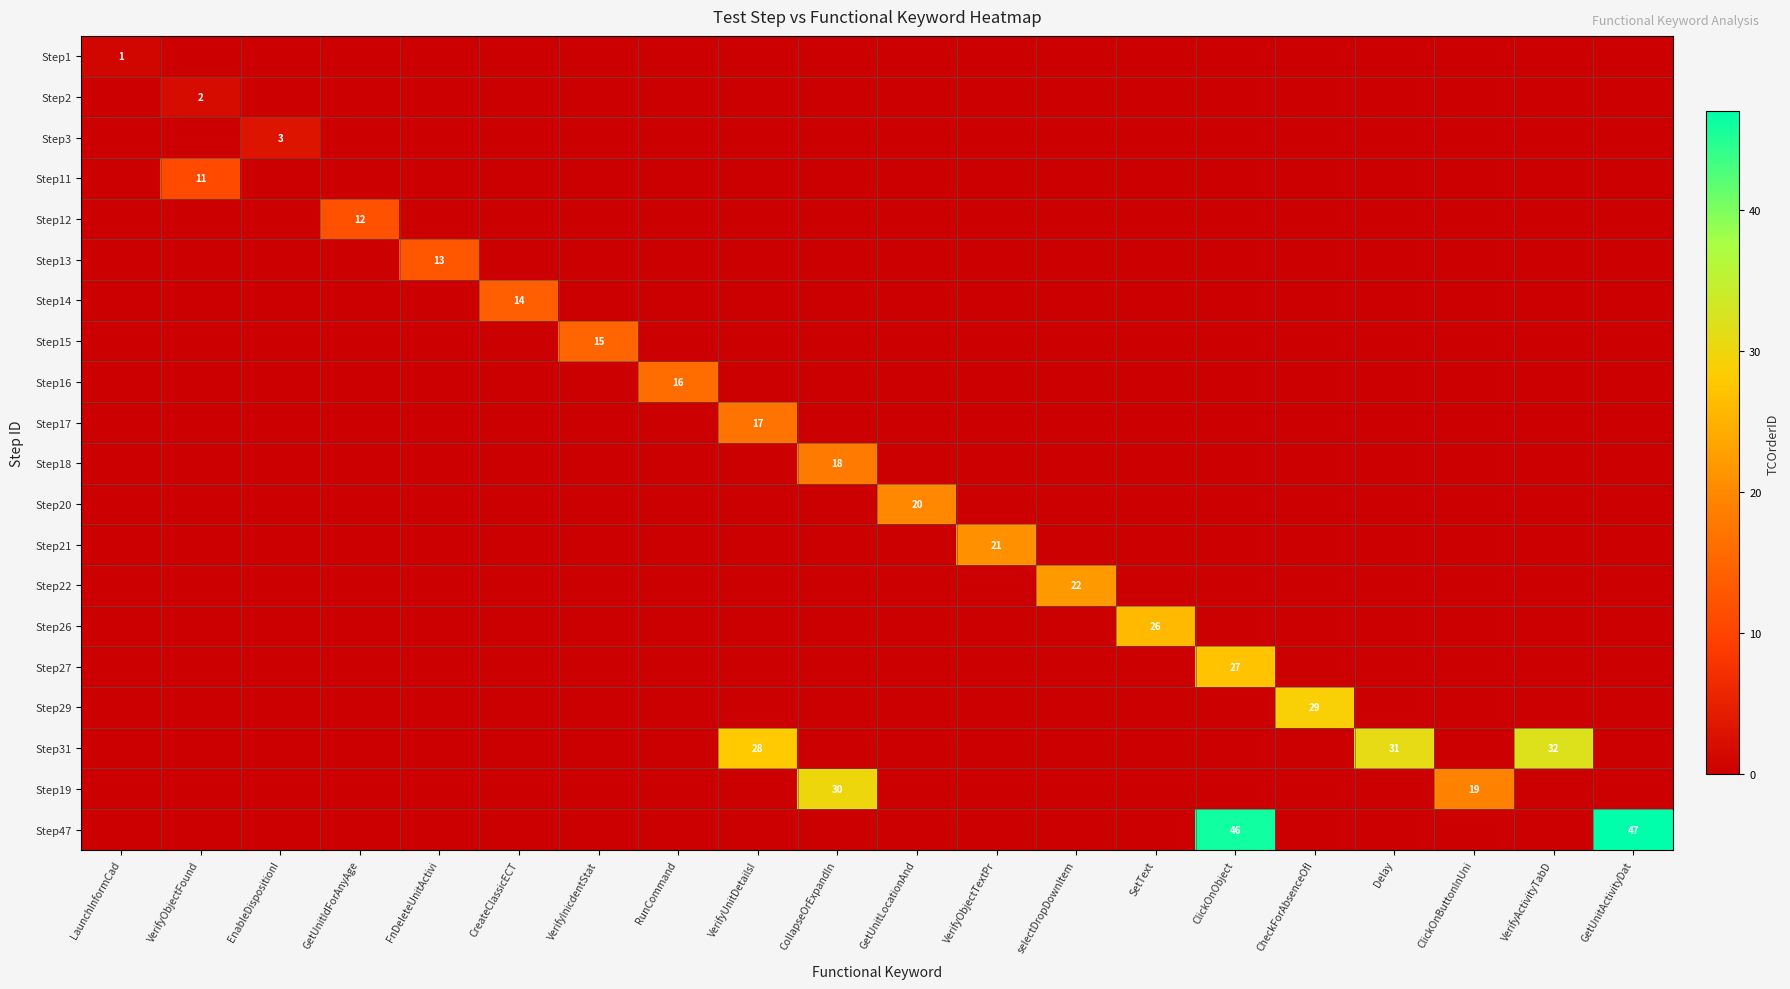

True or false: Step47 has a value of 47 at GetUnitActivityDat.

True